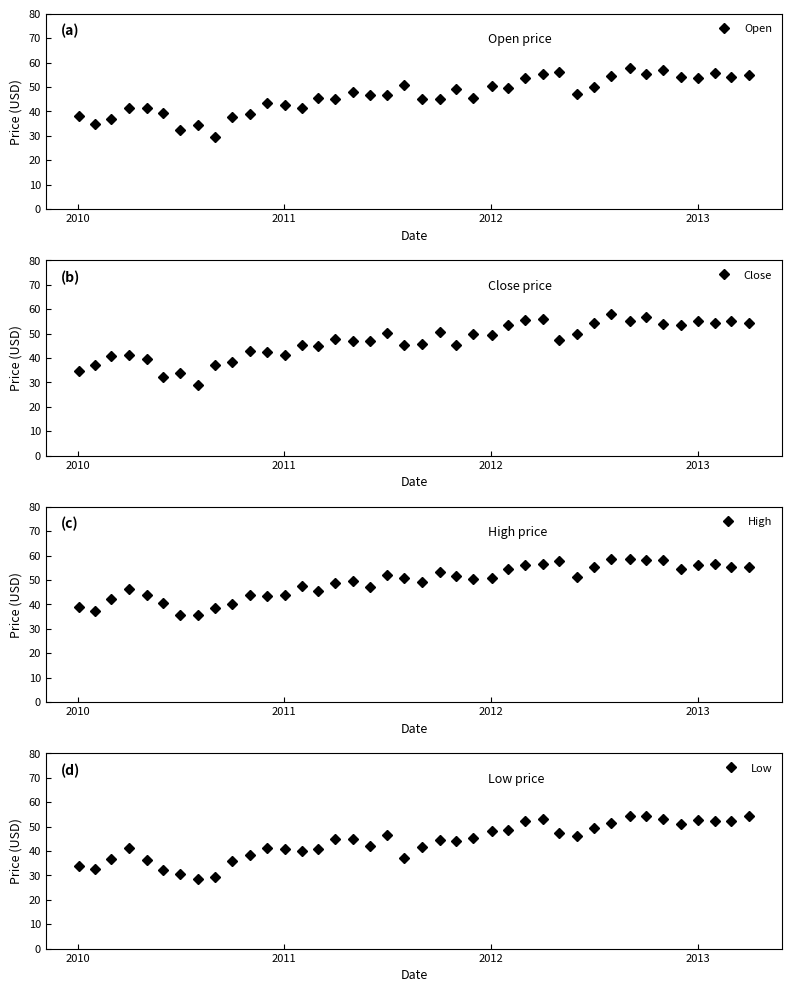

What is the minimum value for Low?

28.4